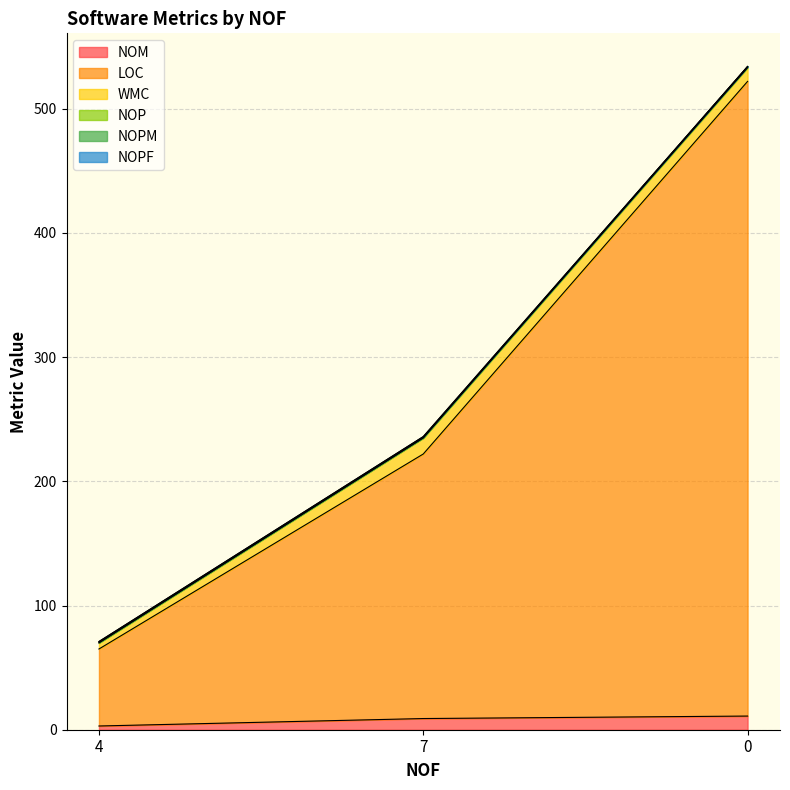

Which series has the largest total across all categories?

LOC